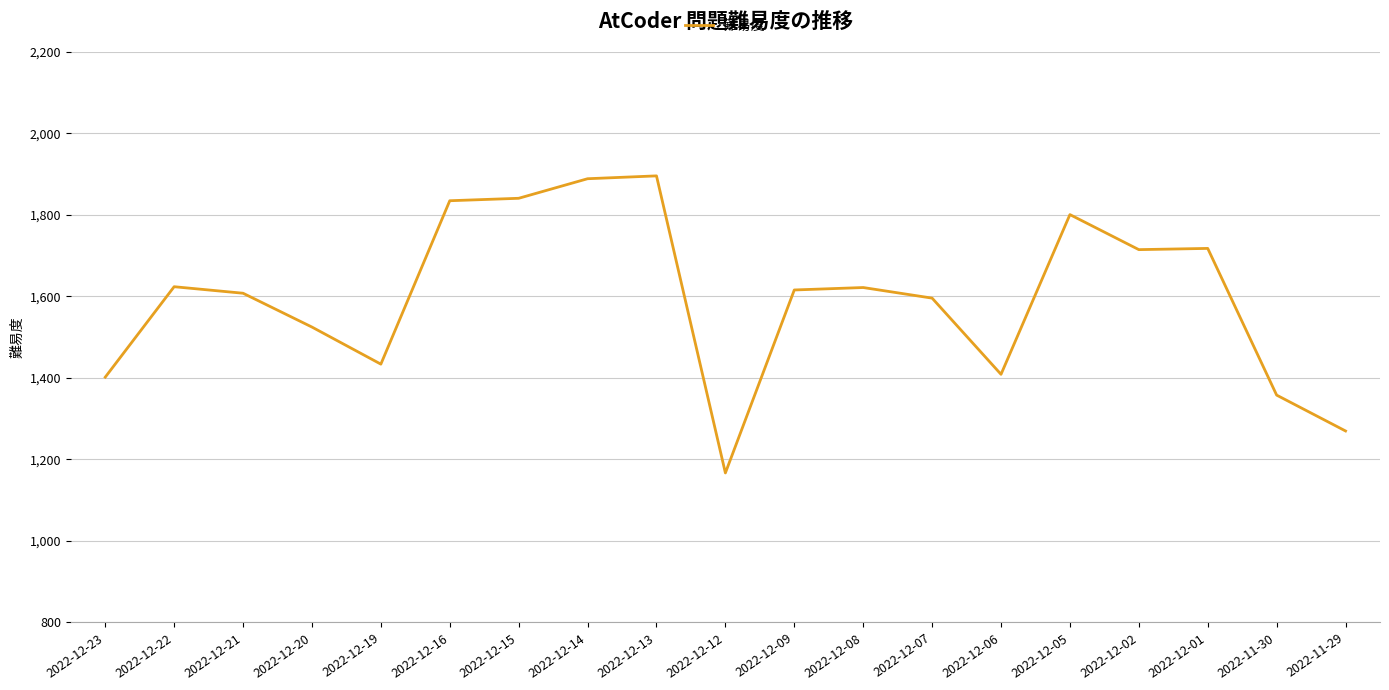

At which label does the data first exceed 1616?

2022-12-22